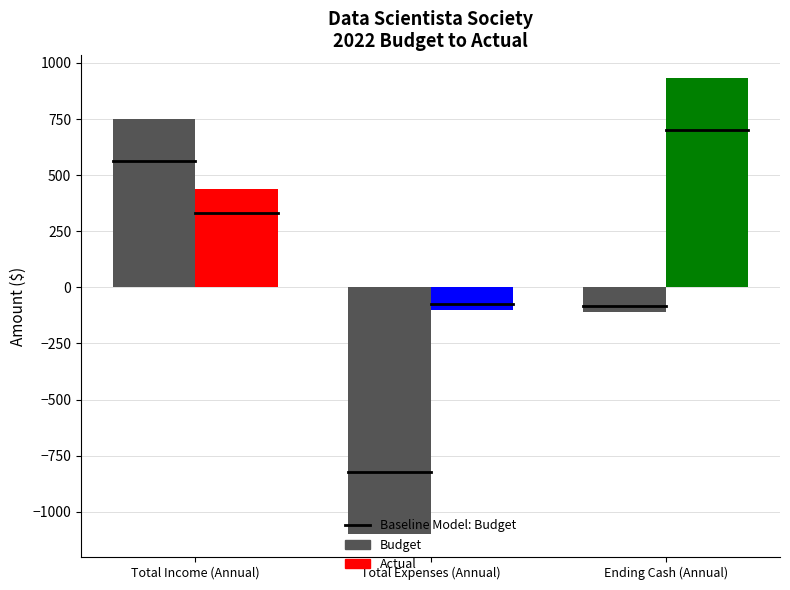

What is the difference between the maximum and minimum values in the Actual series?

1031.3